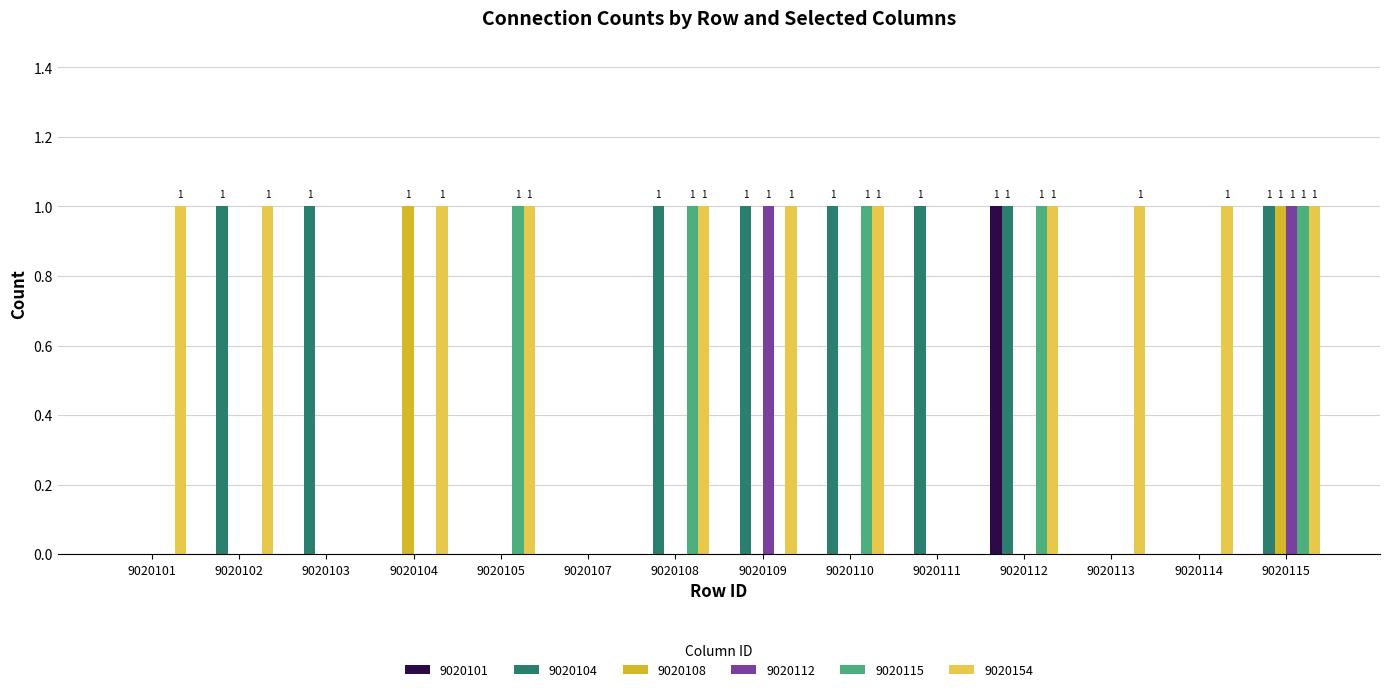

Is the value of 9020101 at 9020102 greater than the value of 9020154 at 9020104?

No